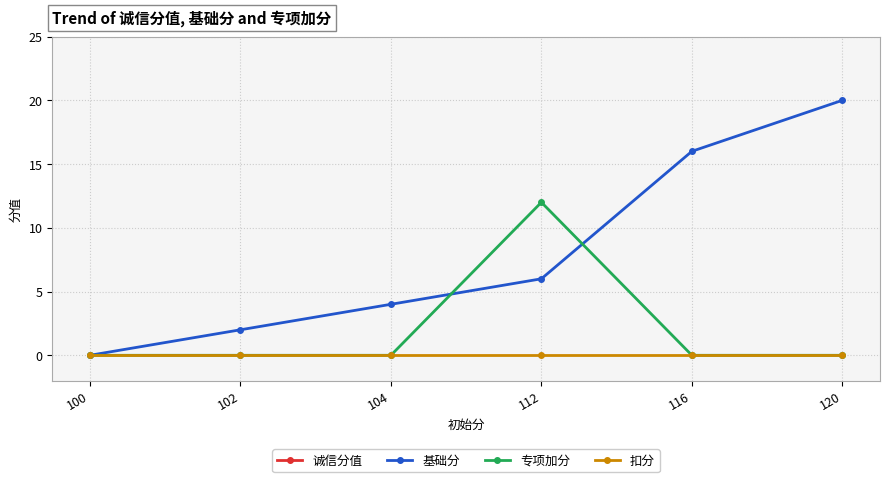

Is it true that 诚信分值 equals 190 at 112?

False